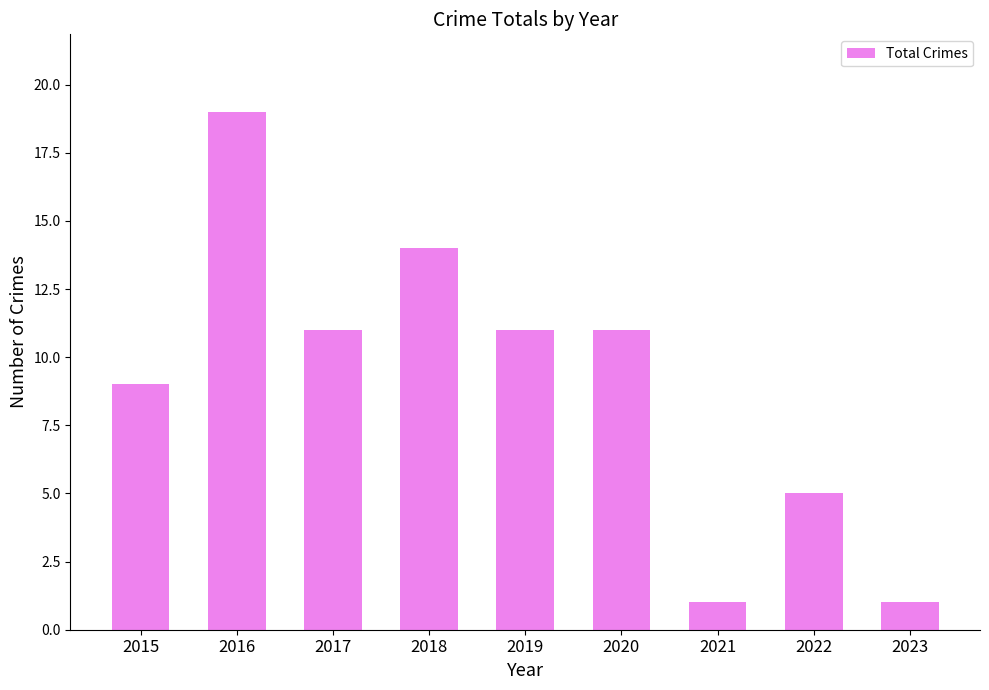

Where does the data first go above 11?

2016